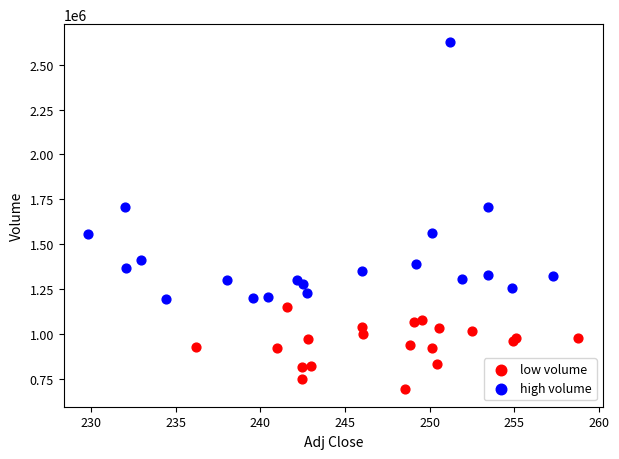

Which series reaches the minimum Y coordinate?

low volume